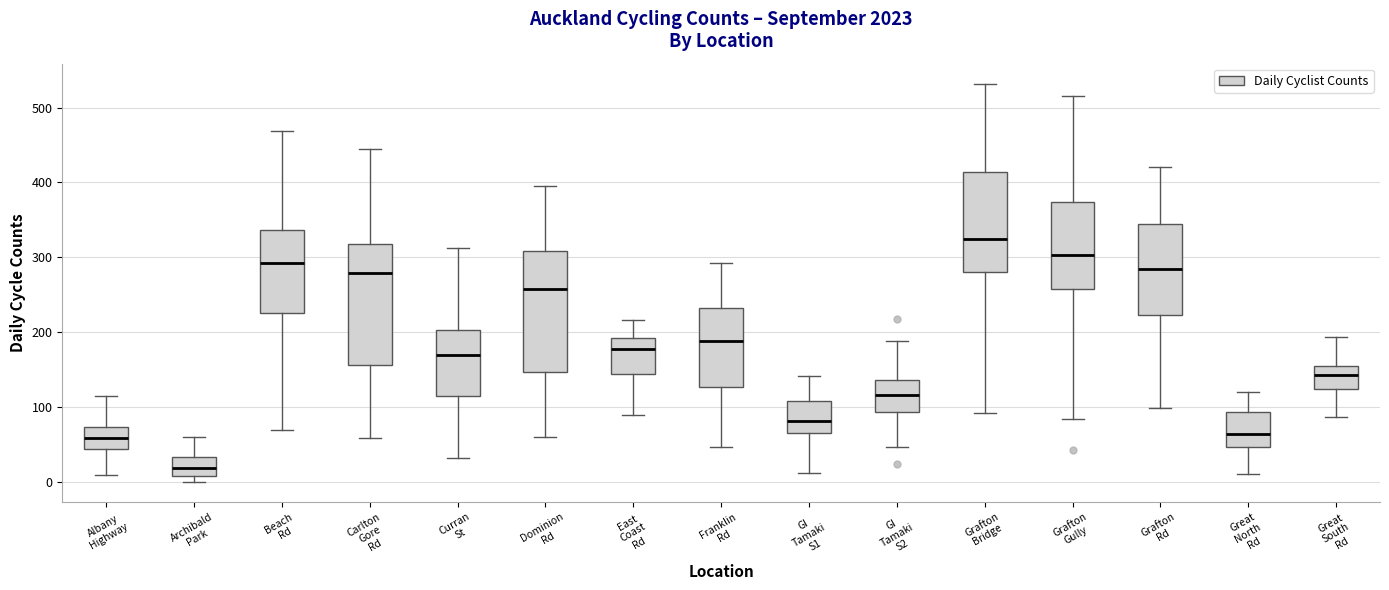

Where is the upper edge of the box for Curran St on the y-axis? The values are not printed on the chart, so give them approximately, as read against the axis.

200